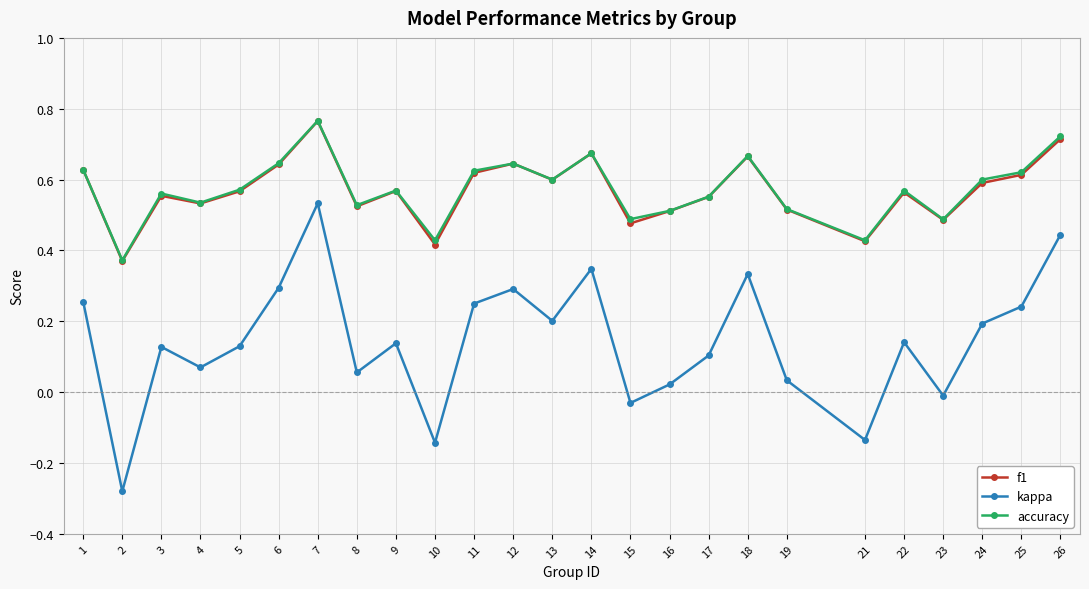

Which category has the highest value in the accuracy series?

7